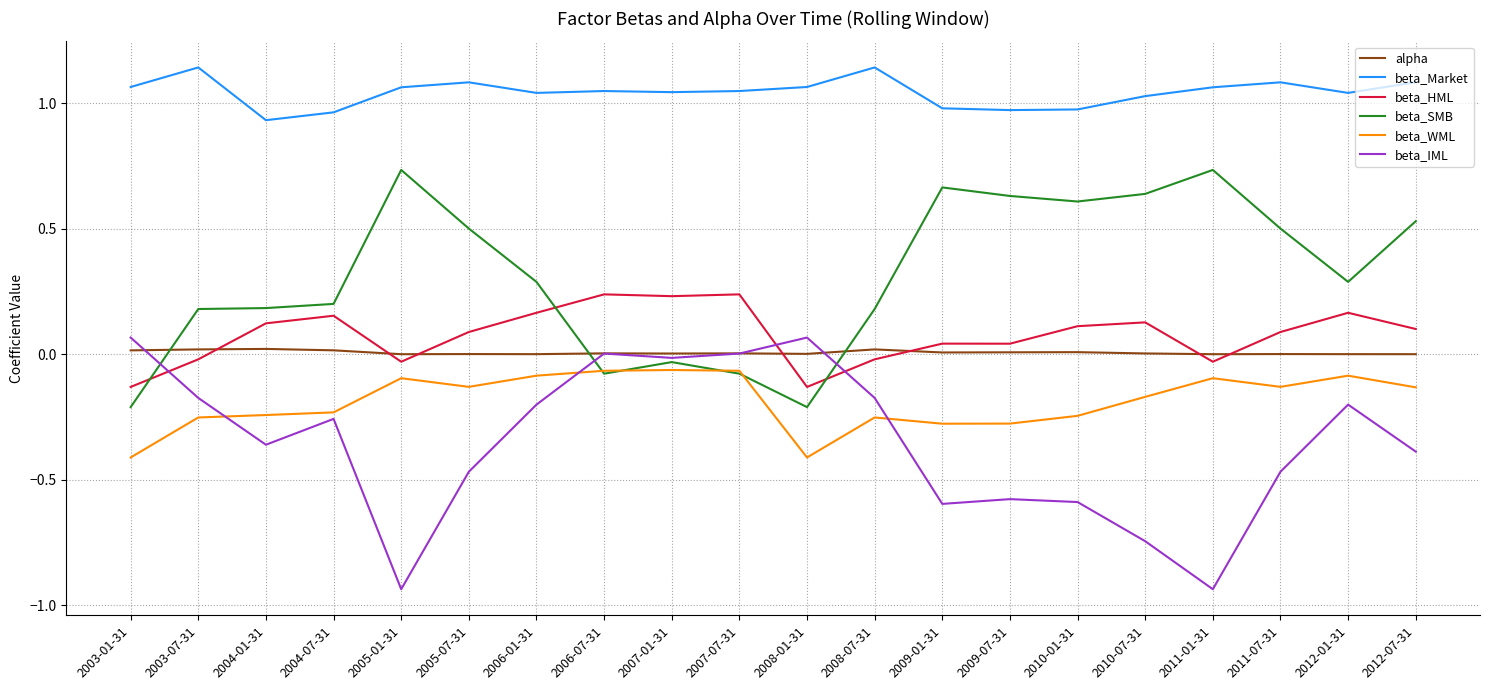

True or false: beta_Market and alpha intersect in this chart.

False